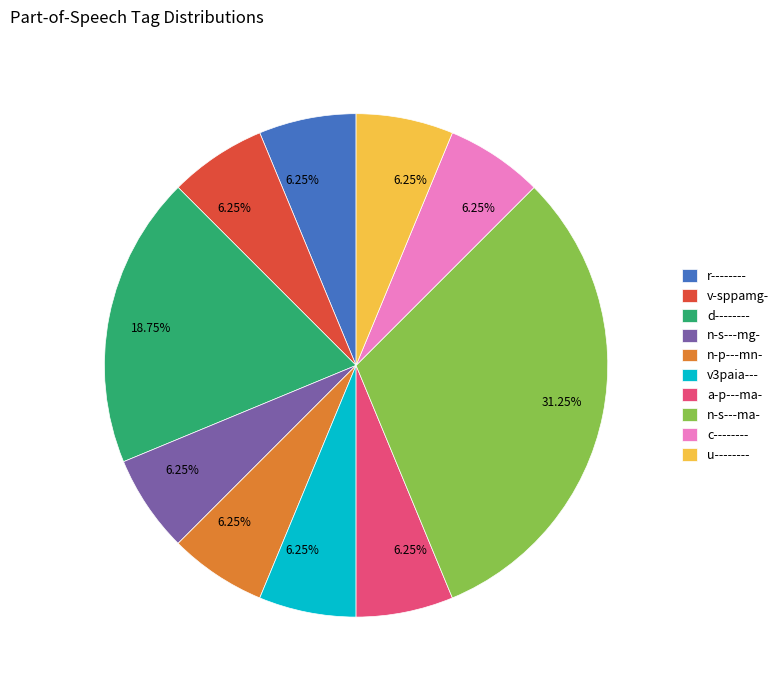

To the nearest percent, what is the difference between the u-------- and n-s---ma- slice percentages?

25%